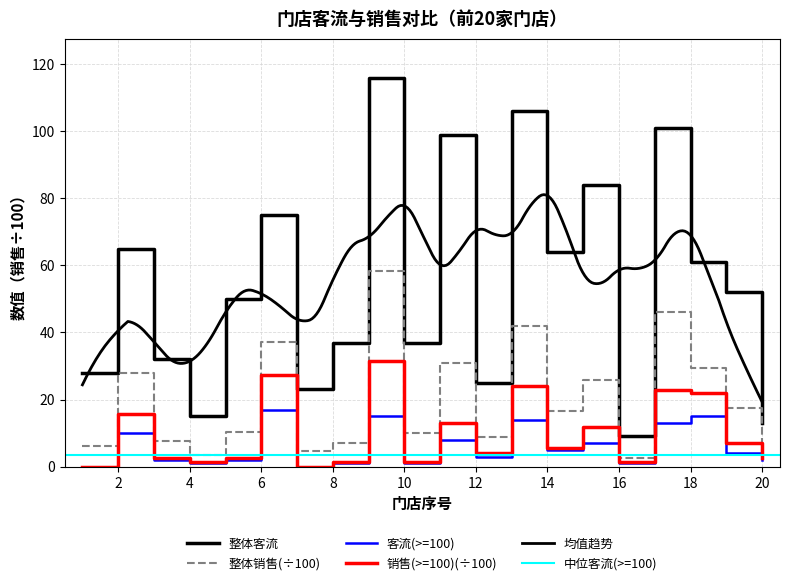

Reading left to right, extract all data points from this chart.

整体客流: 28.0	65.0	32.0	15.0	50.0	75.0	23.0	37.0	116.0	37.0	99.0	25.0	106.0	64.0	84.0	9.0	101.0	61.0	52.0	13.0
整体销售: 6.1	28.0	7.5	3.5	10.3	37.2	4.7	7.1	58.2	9.9	31.0	8.8	42.0	16.5	25.9	2.6	46.2	29.5	17.5	3.8
客流(>=100): 0.0	10.0	2.0	1.0	2.0	17.0	0.0	1.0	15.0	1.0	8.0	3.0	14.0	5.0	7.0	1.0	13.0	15.0	4.0	2.0
销售(>=100): 0.0	15.6	2.6	1.3	2.7	27.4	0.0	1.4	31.5	1.3	13.0	4.1	24.0	5.5	11.9	1.3	23.0	21.9	7.0	2.6